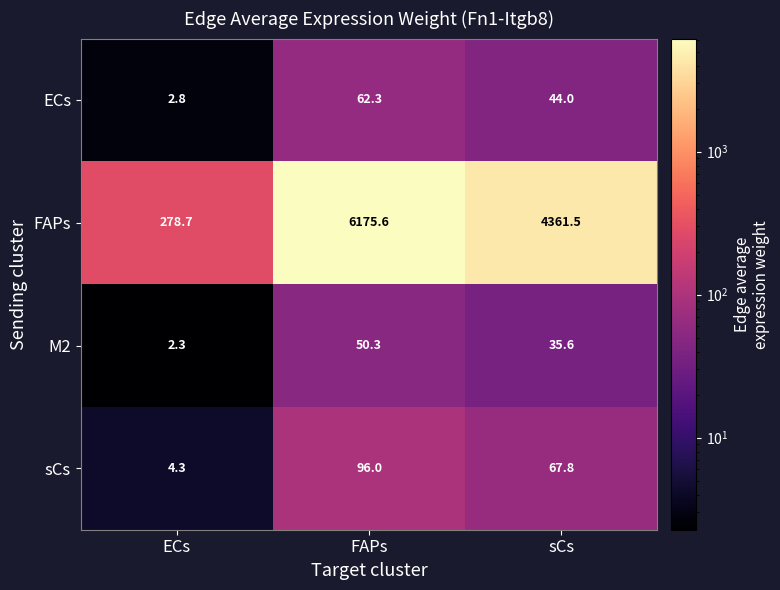

The sCs series shows 4.3 at ECs. True or false?

True